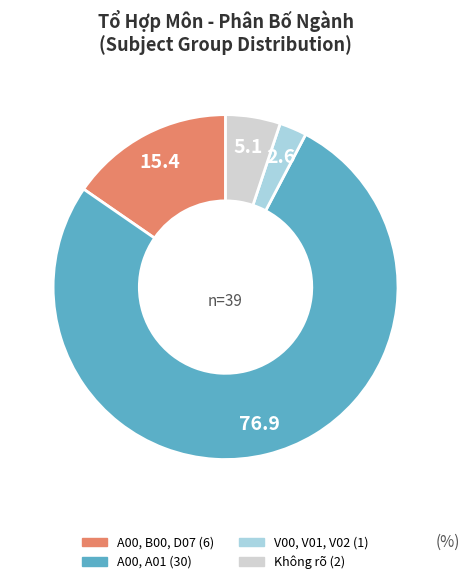

Is there a majority slice in this chart?

Yes